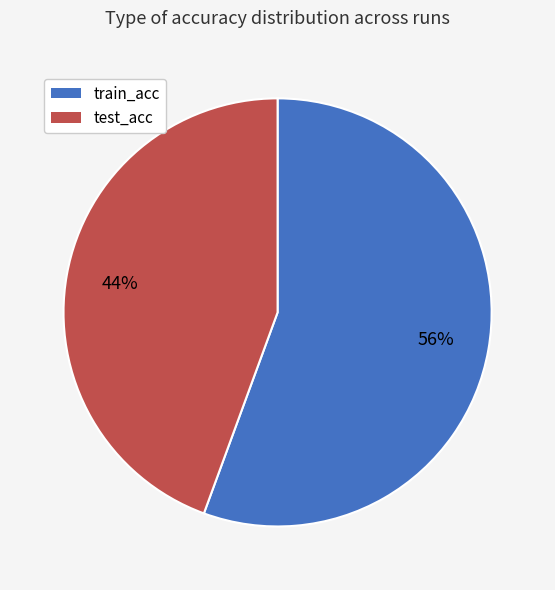

What is the largest slice in the pie chart?

train_acc